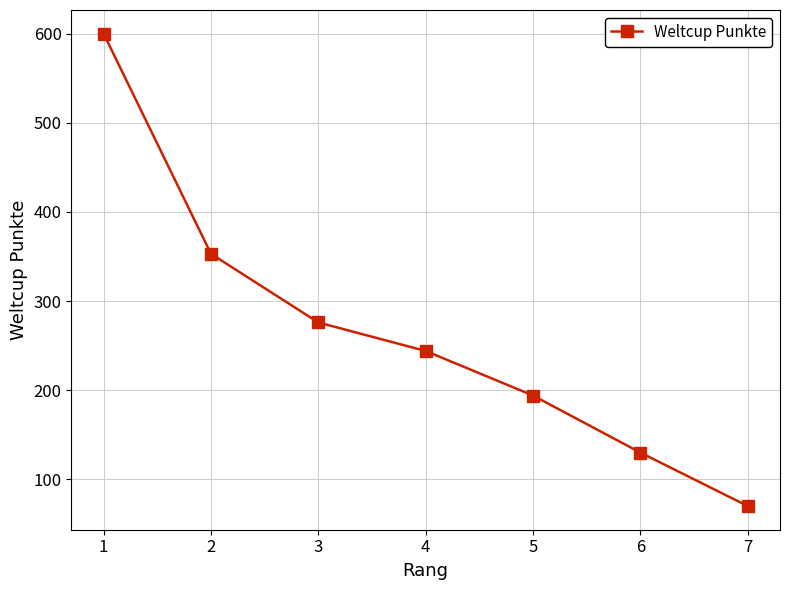

Reading right to left, extract all data points from this chart.

70	130	194	244	276	353	600